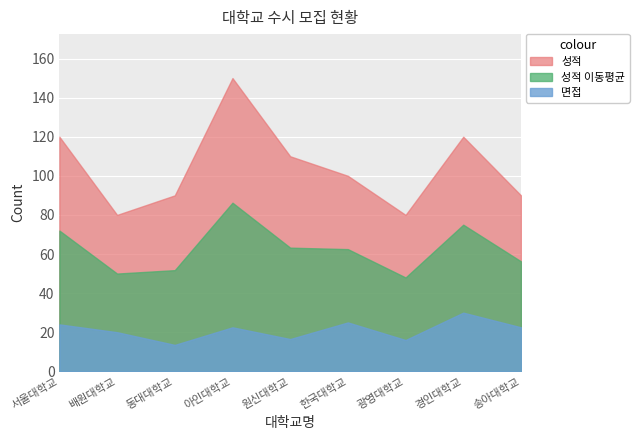

What is the label of the 9th point from the right?

서울대학교